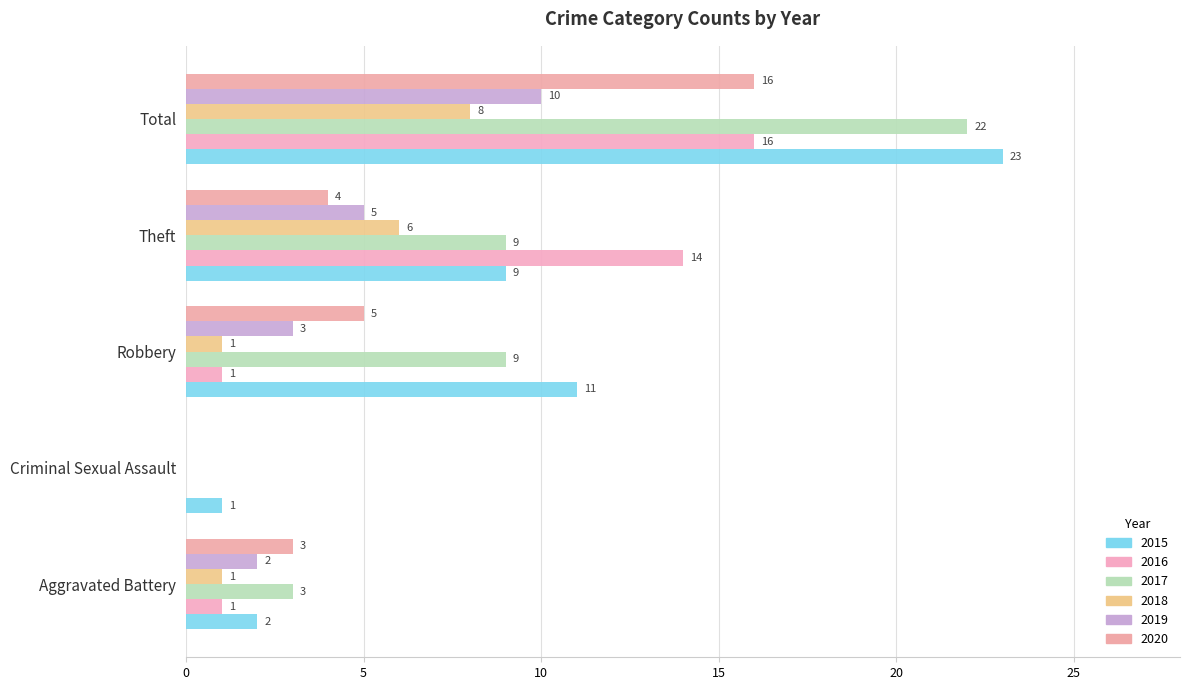

Between Aggravated Battery and Criminal Sexual Assault, which series saw the biggest shift?

2017